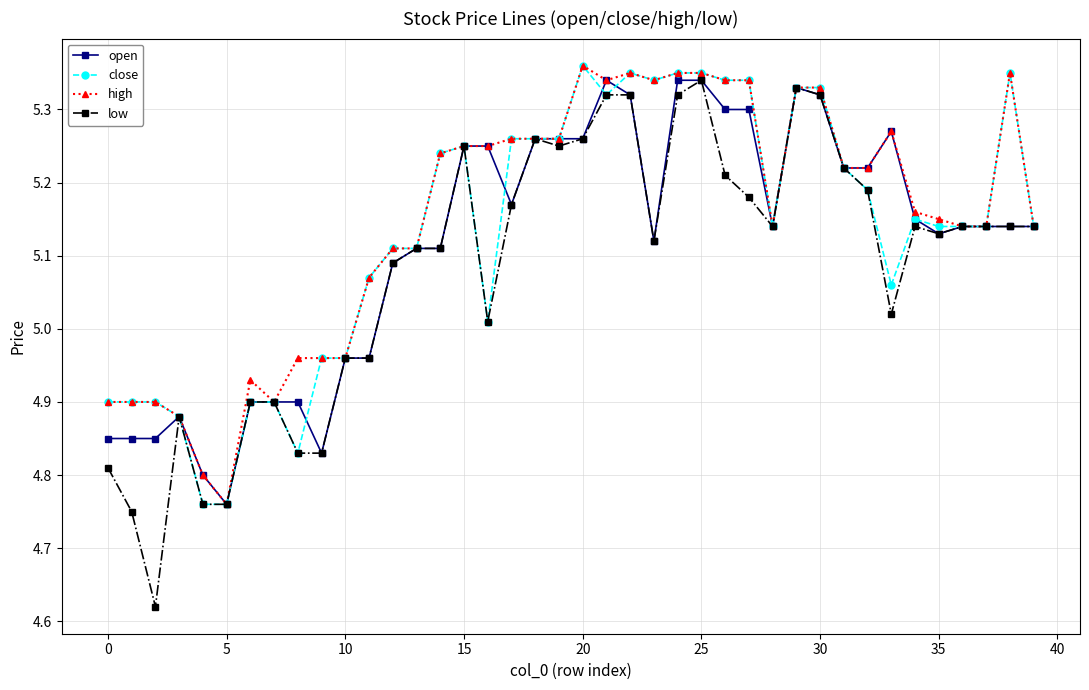

True or false: close has more than 2 points higher than both neighbors.

True